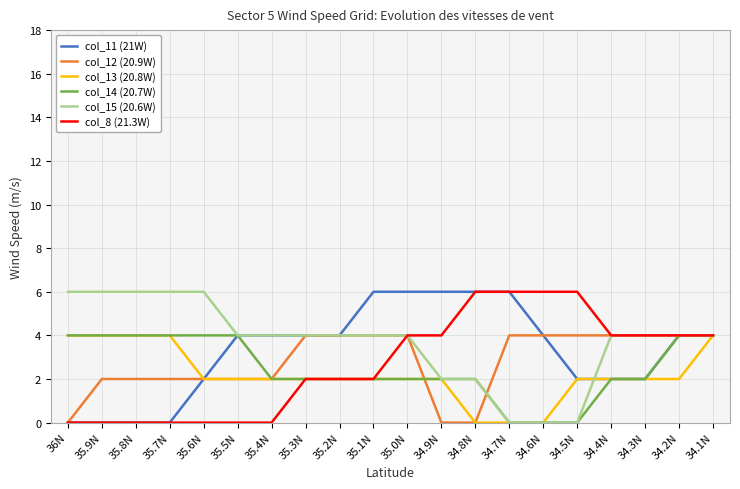

Is the value of col_8 (21.3W) at 34.6N greater than the value of col_12 (20.9W) at 34.3N?

Yes